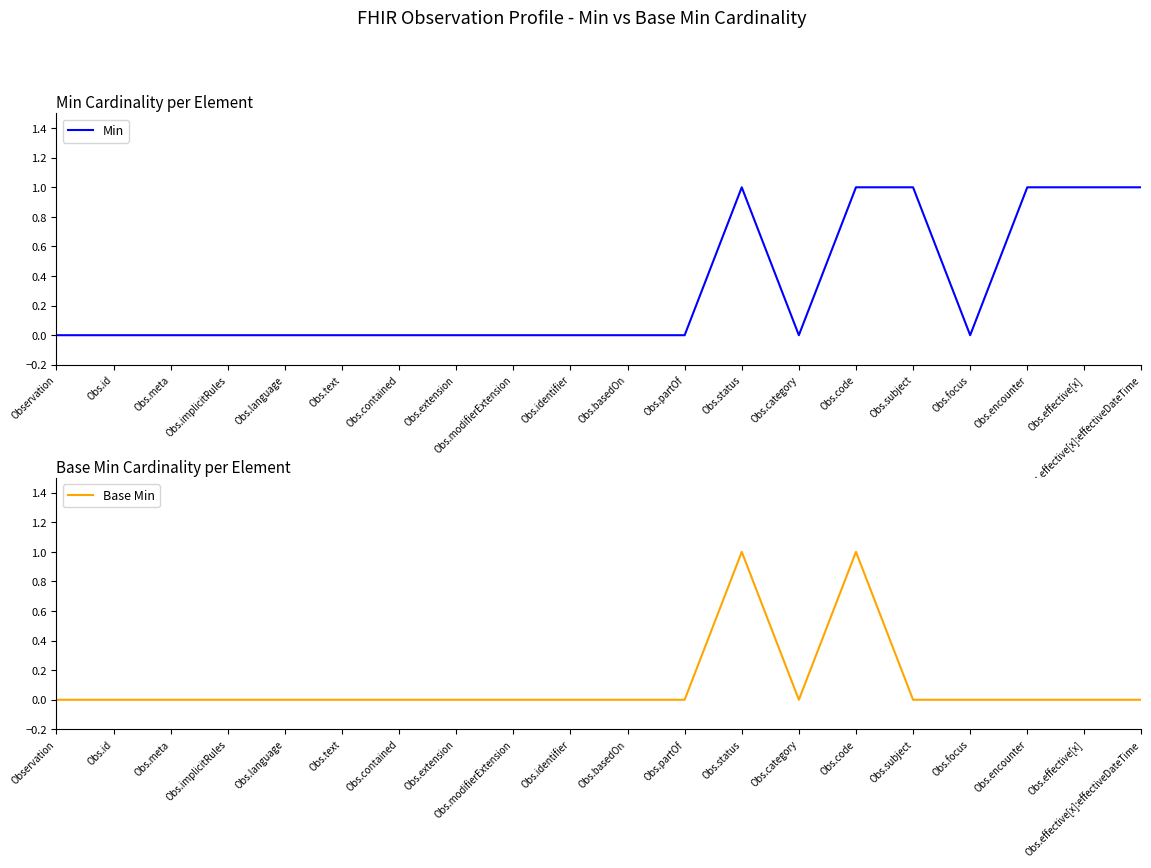

What is the sum of all Base Min values?

2